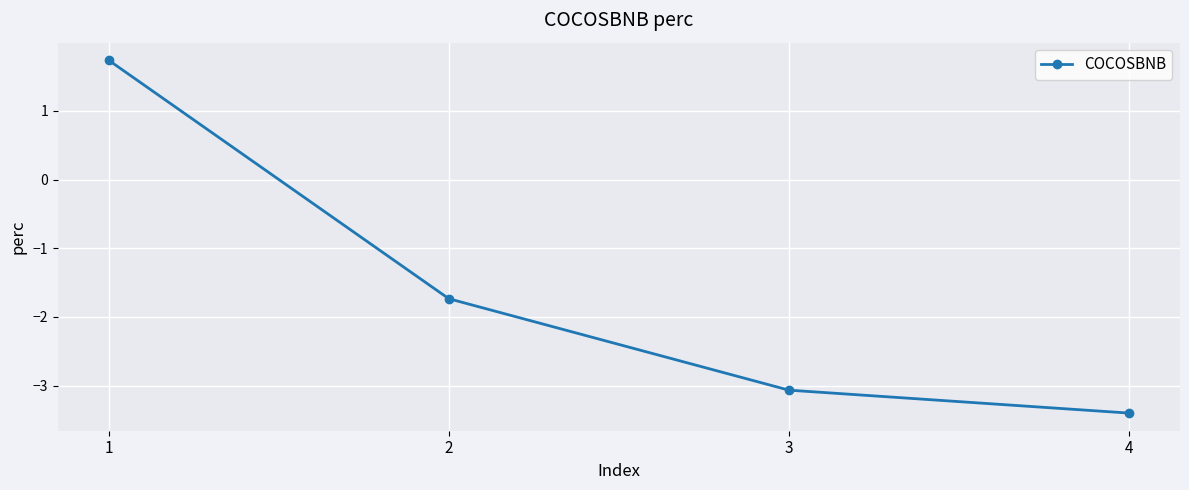

Where does the data first go above -1?

1